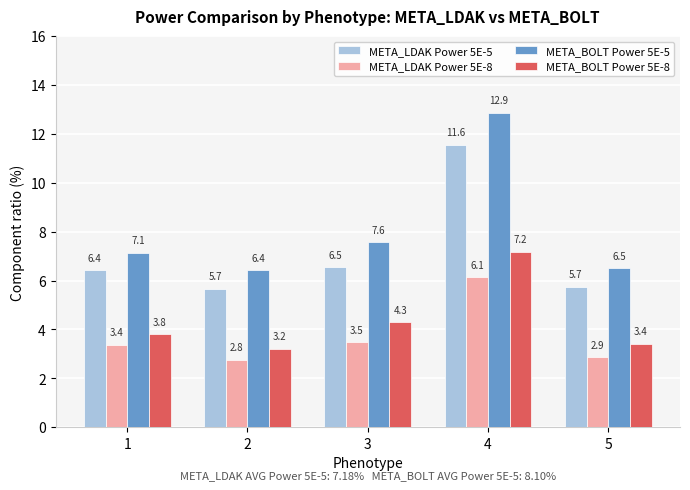

Does the chart contain stacked bars?

No